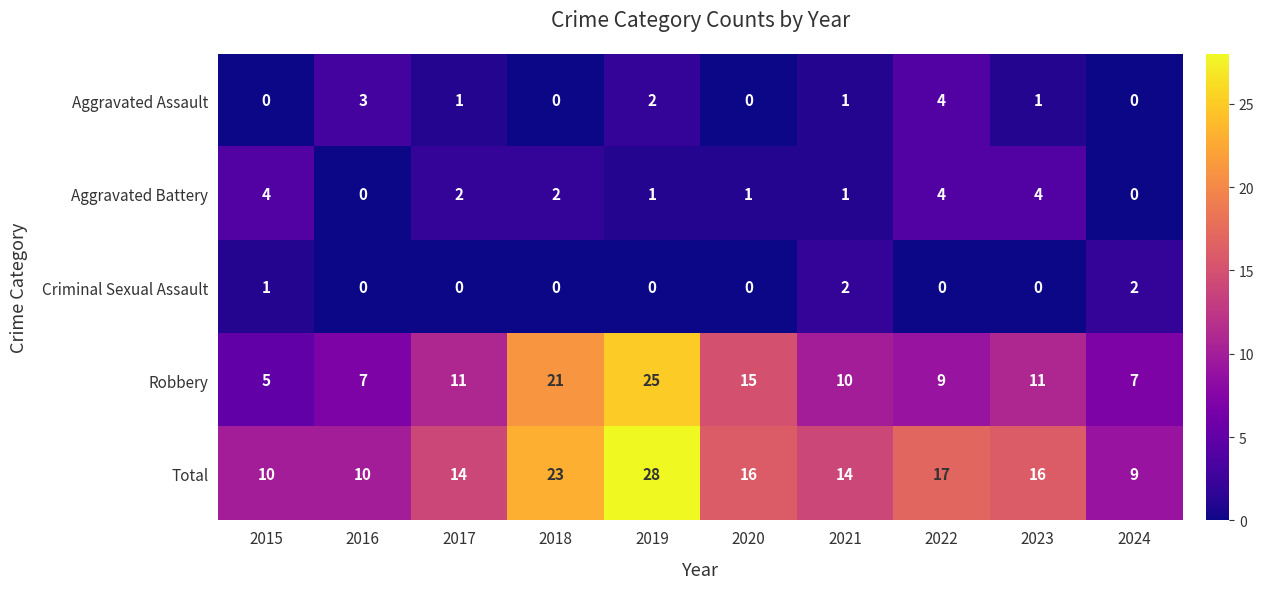

Count the Aggravated Battery values in the range 1 to 4.

8